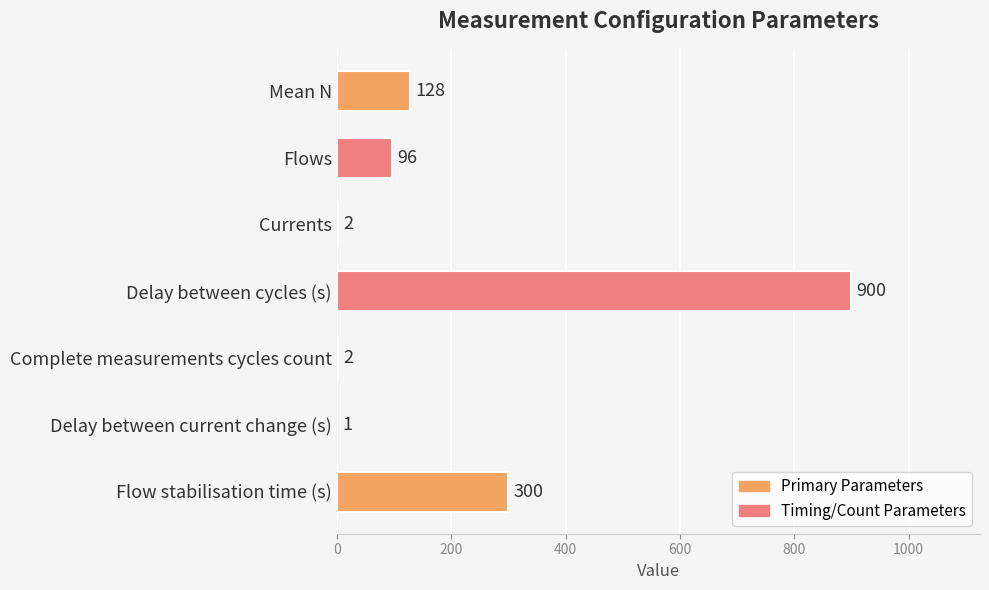

What is the maximum value shown in the chart?

900